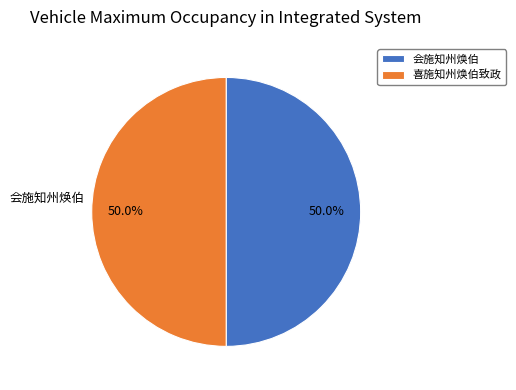

What percentage is NOT represented by 喜施知州焕伯致政?

50.0%